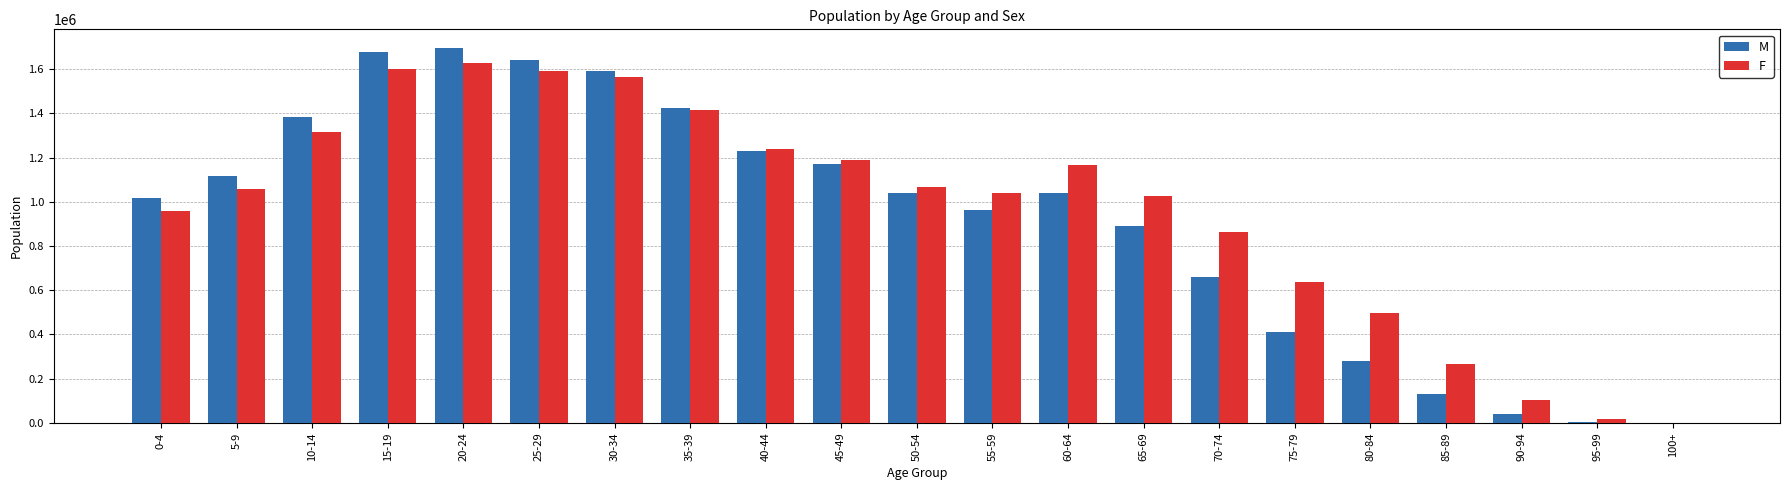

What is the sum of all F values?

20238276